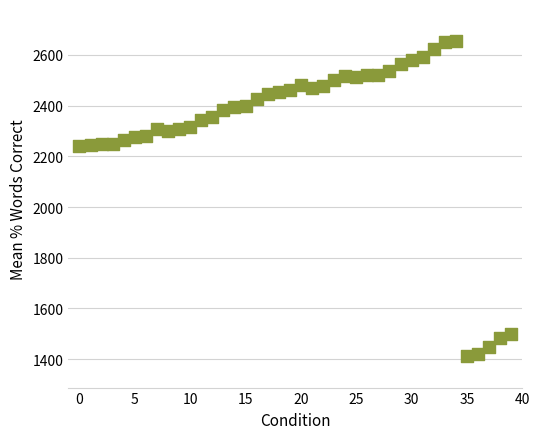

What is the range of Y values (max minus min)?

1245